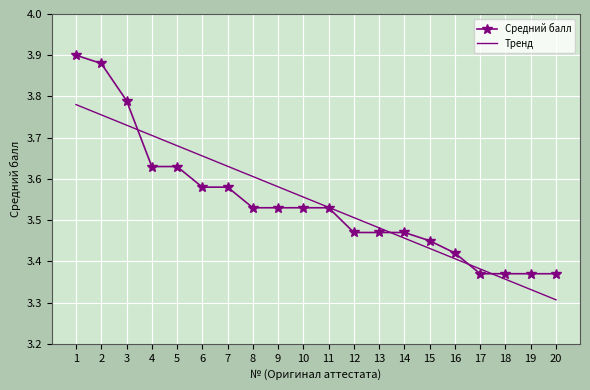

At which label does Тренд reach its minimum?

20